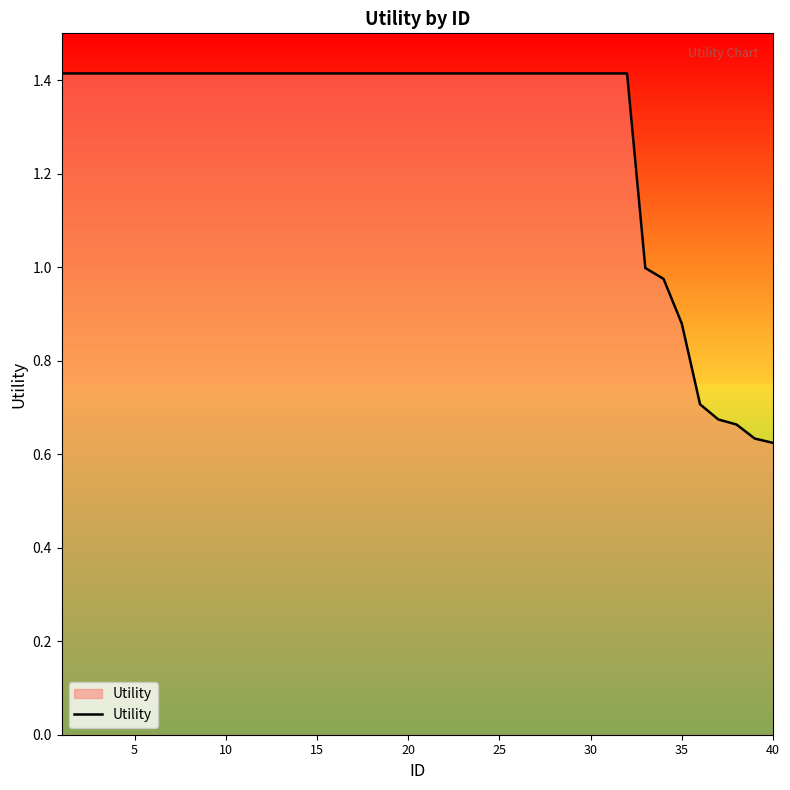

What is the difference between the maximum and minimum values?

0.8